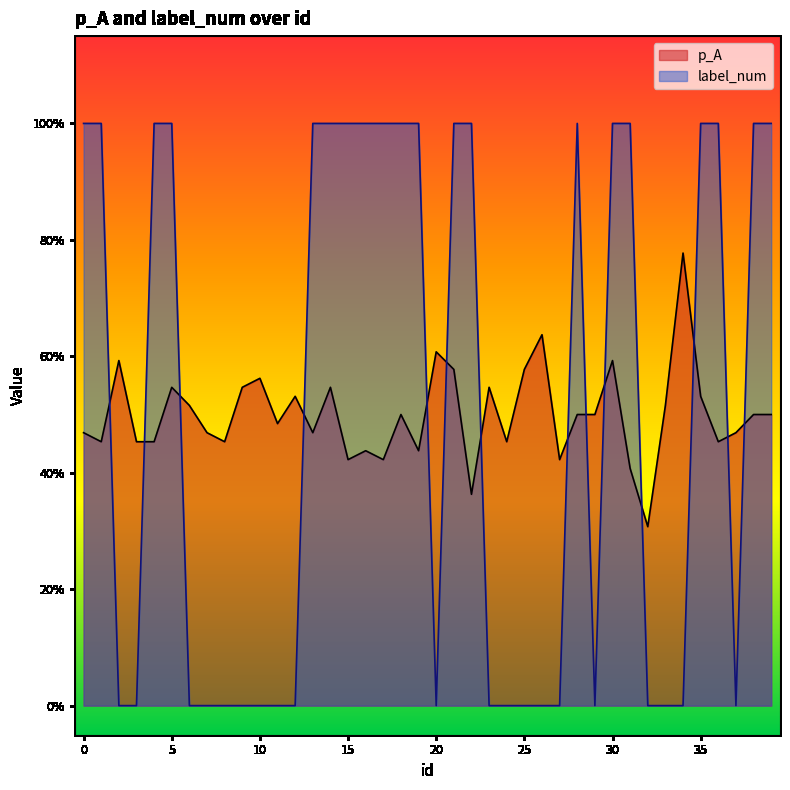

Does the chart display data point markers on the line(s)?

No